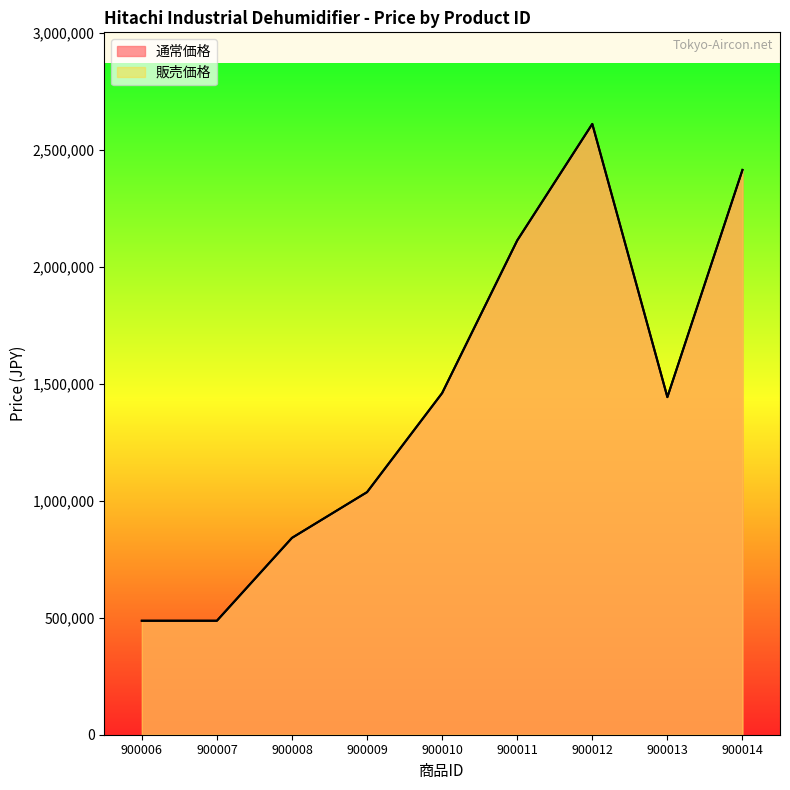

The 通常価格 series shows 1628328 at 900009. True or false?

False